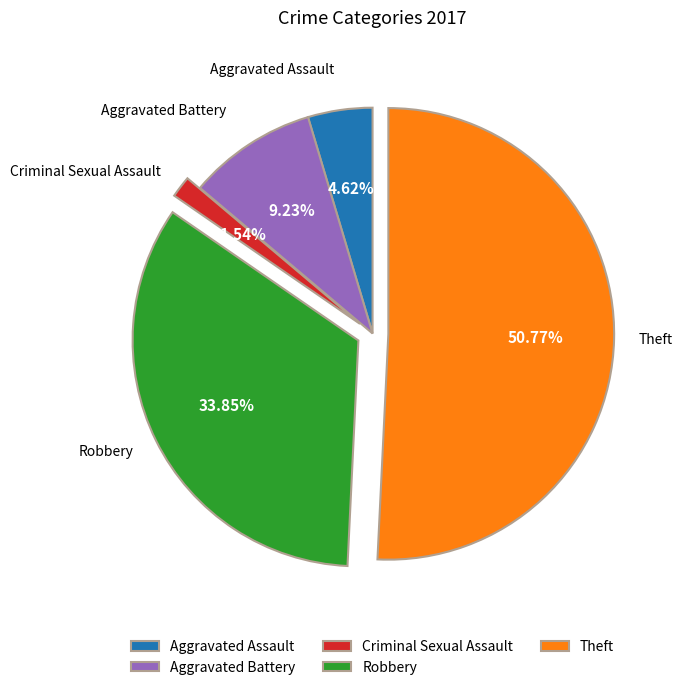

Between Theft and Criminal Sexual Assault, which is larger?

Theft